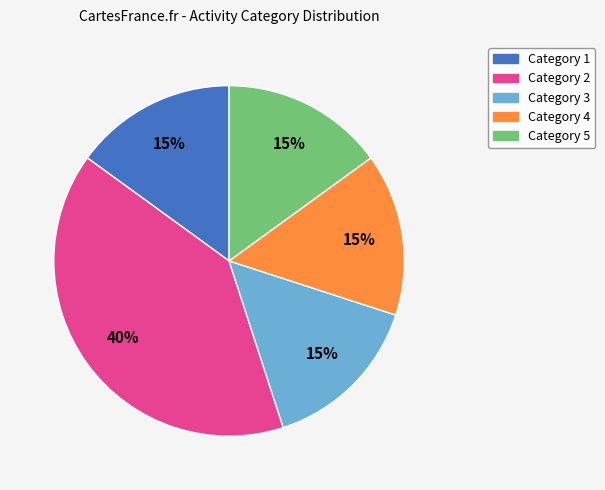

To the nearest percent, what is the difference between the largest and smallest slice percentages?

25%